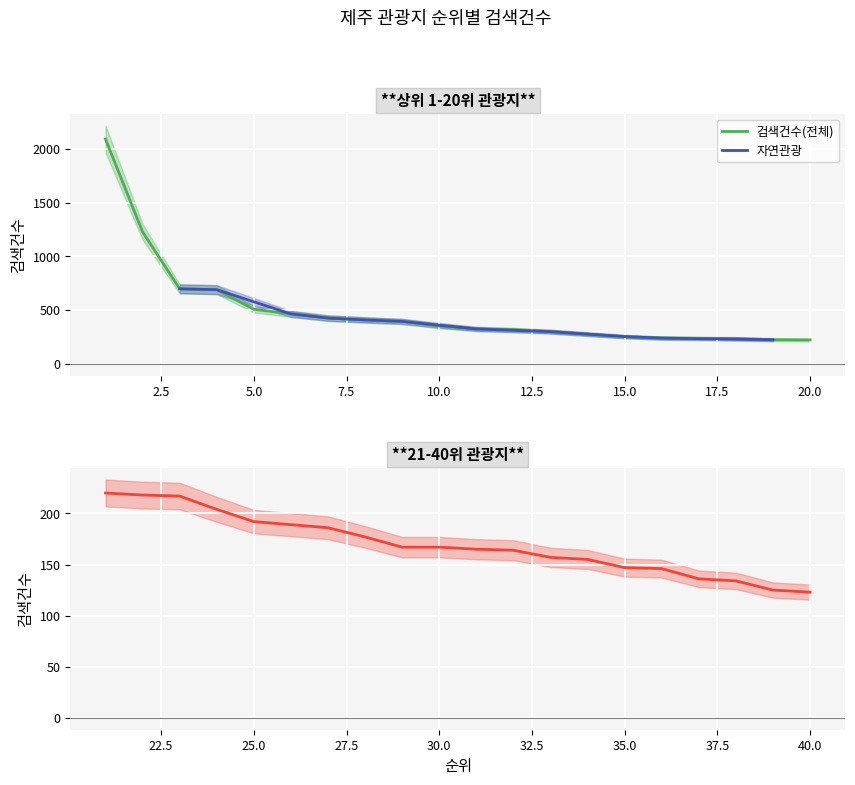

Which has a higher value, 27 or 33?

27